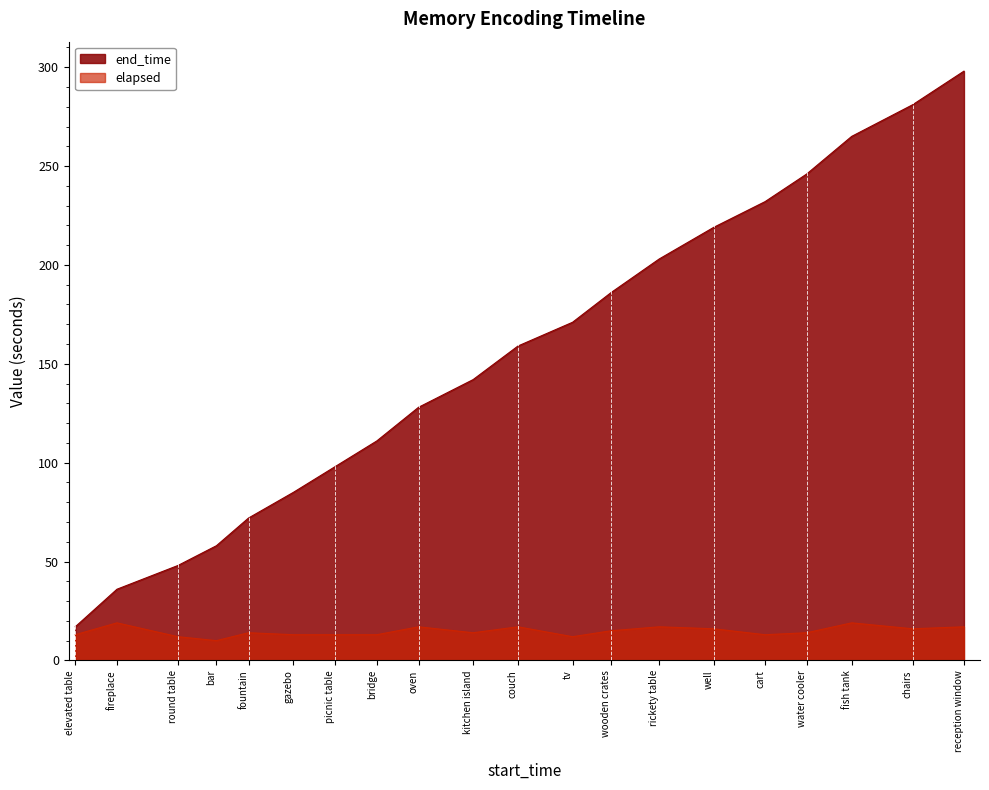

Count the number of categories in the chart.

20